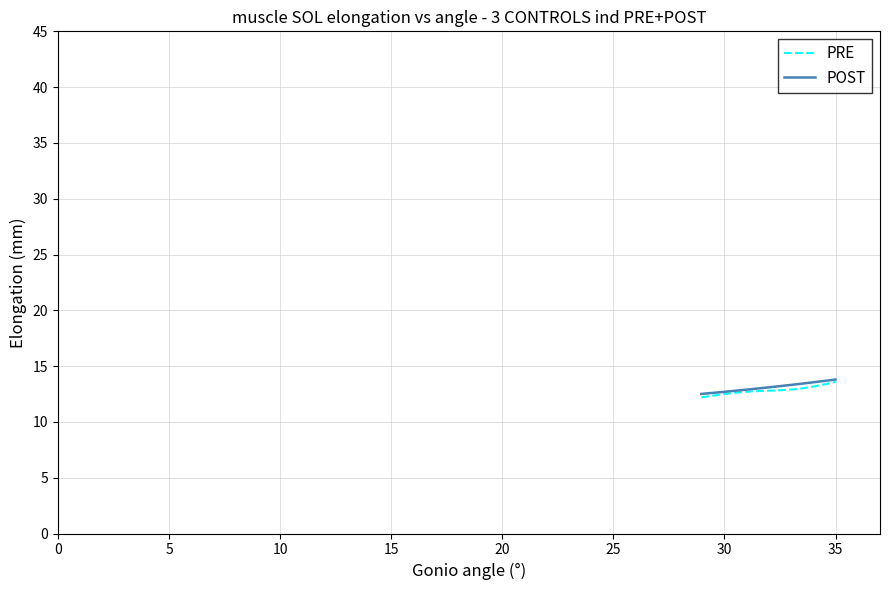

What is the minimum value for PRE?

12.2